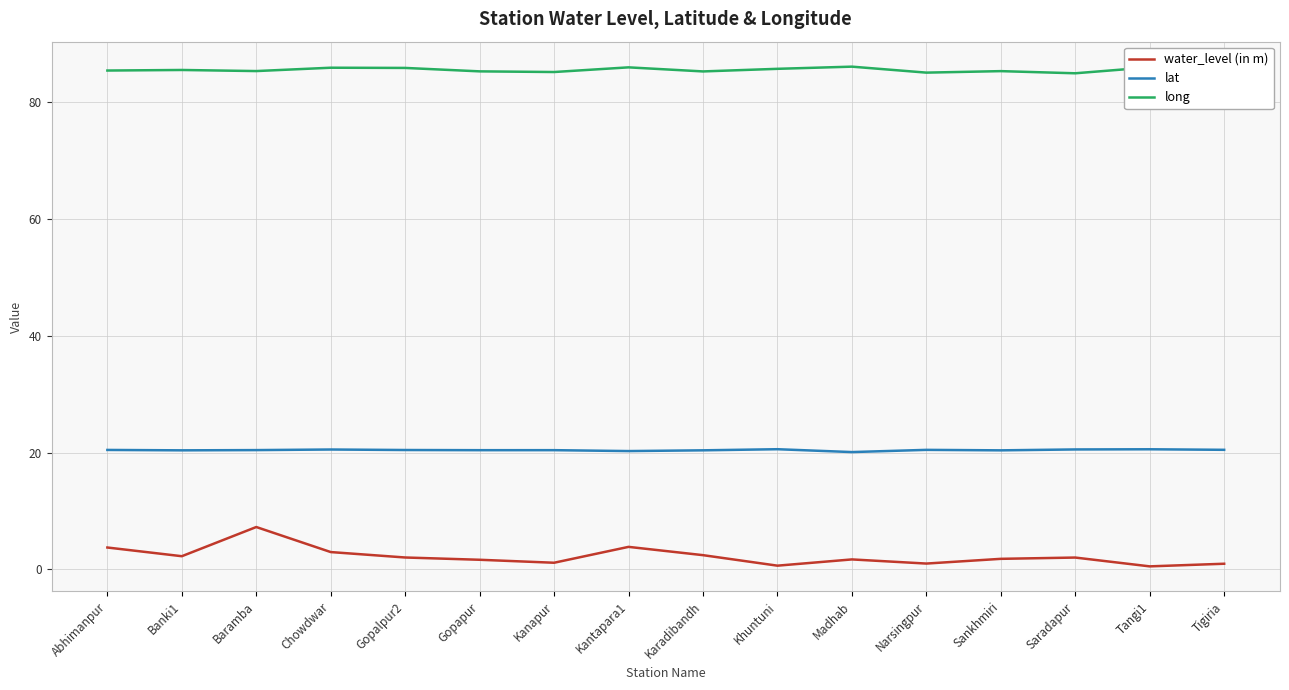

How many series are shown in this chart?

3